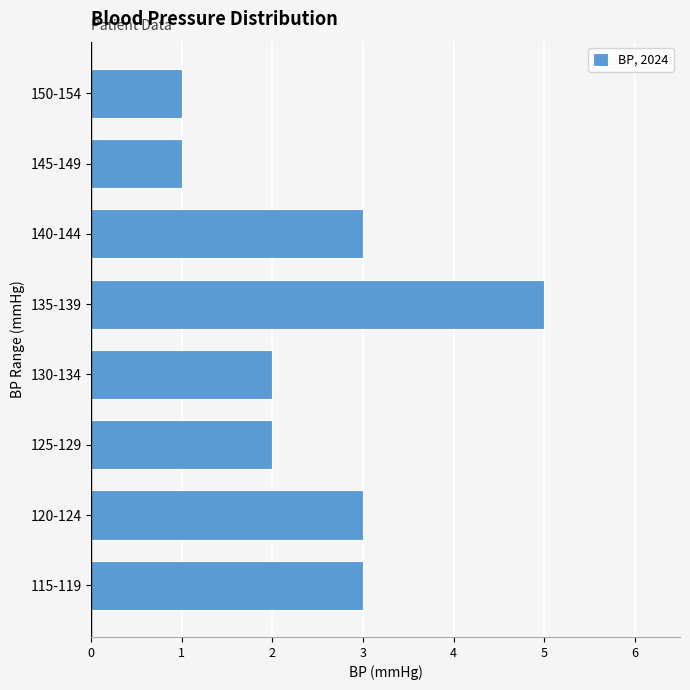

Reading bottom to top, what are all the values shown in this chart?

115-119=3	120-124=3	125-129=2	130-134=2	135-139=5	140-144=3	145-149=1	150-154=1